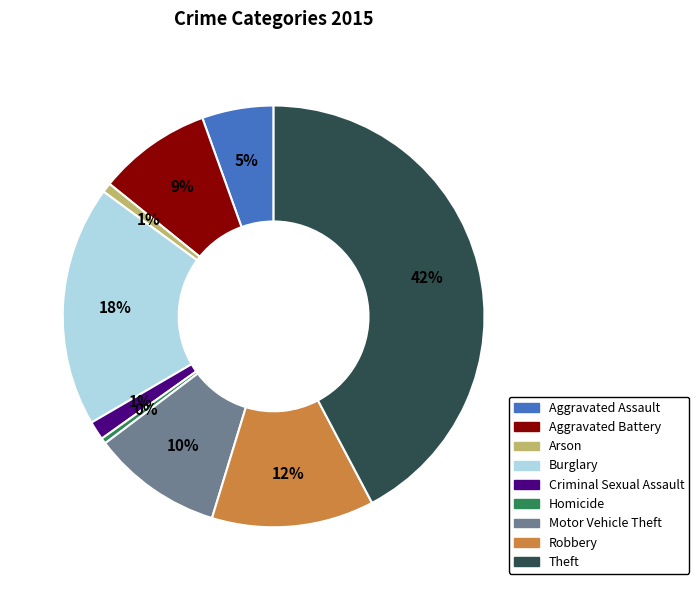

Is there any slice that represents more than half of the pie?

No